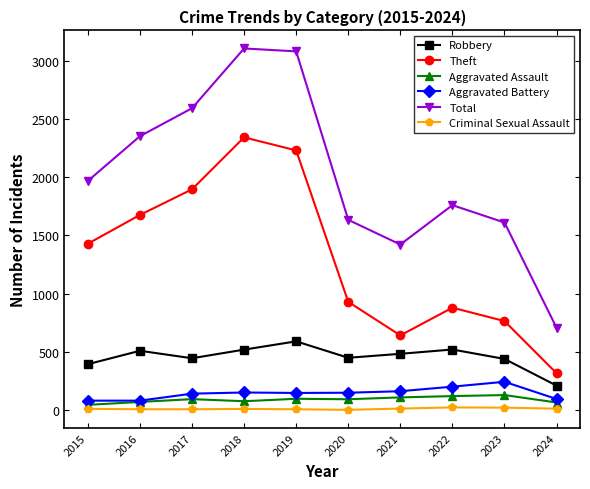

Which series has the largest range (max minus min)?

Total